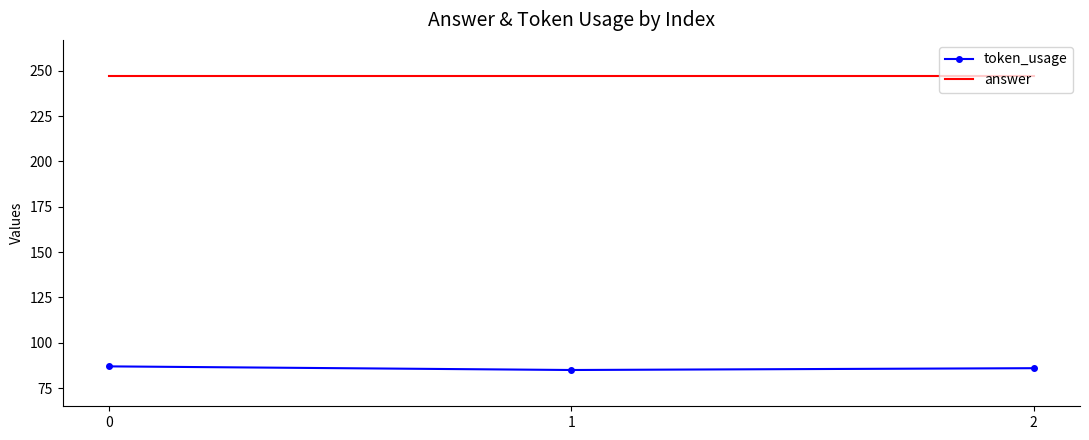

What is the sum of all answer values?

741